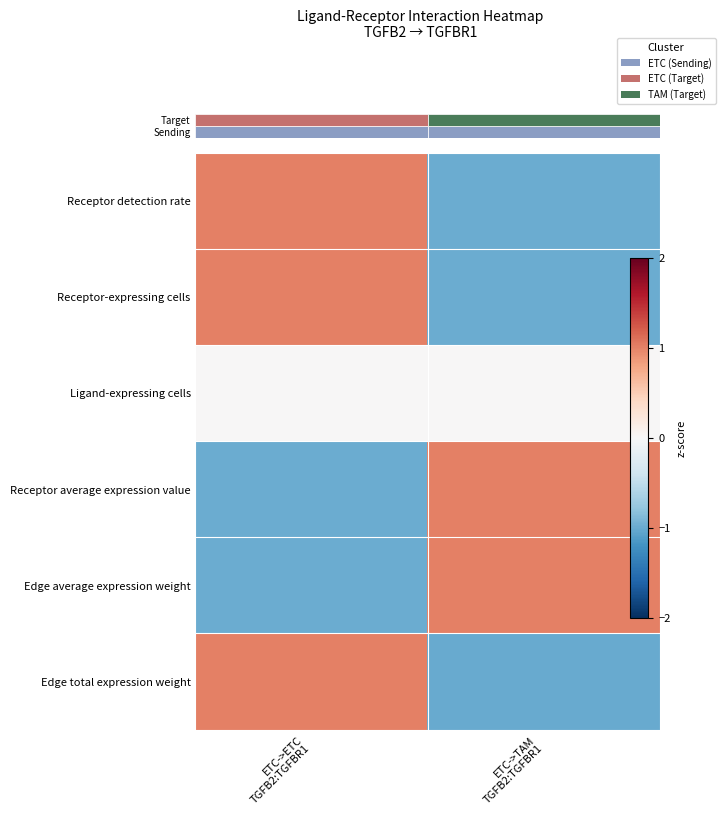

What is the greatest value displayed?

1.0